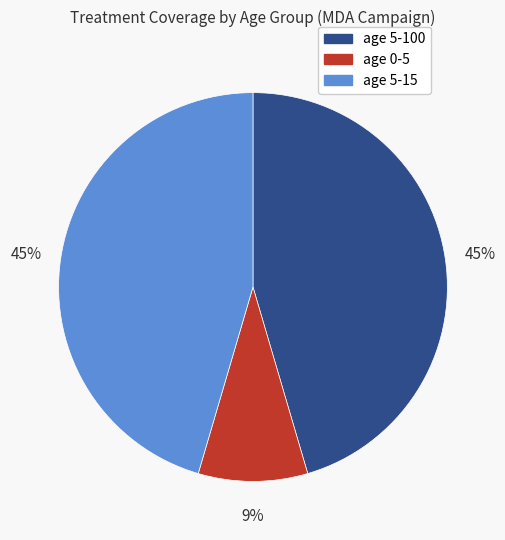

To the nearest percent, what is the difference between the age 5-15 and age 0-5 slice percentages?

36%